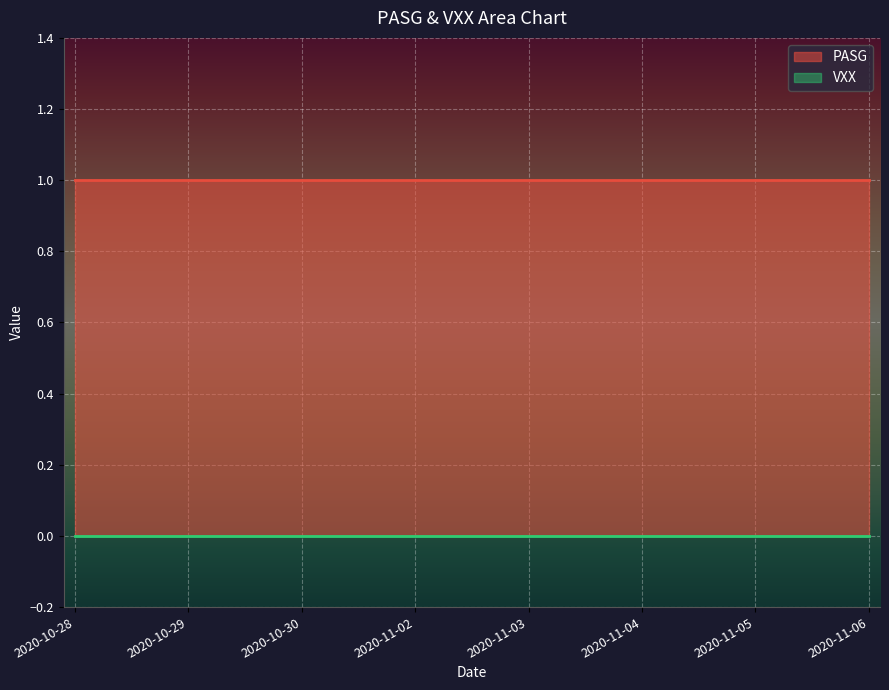

Does the chart display data point markers on the line(s)?

No